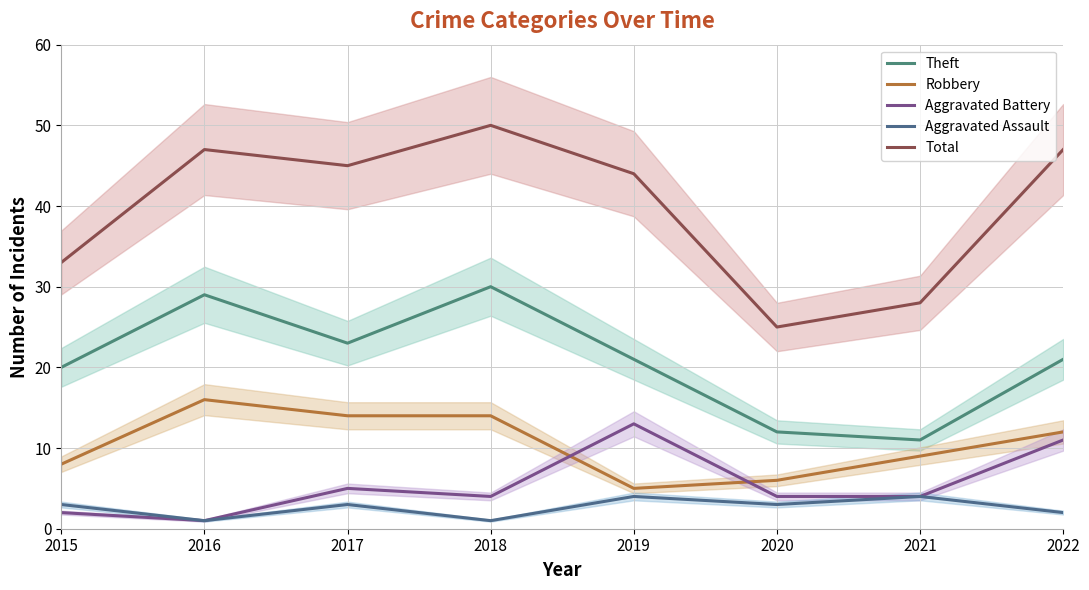

How many lines are shown in the chart?

5